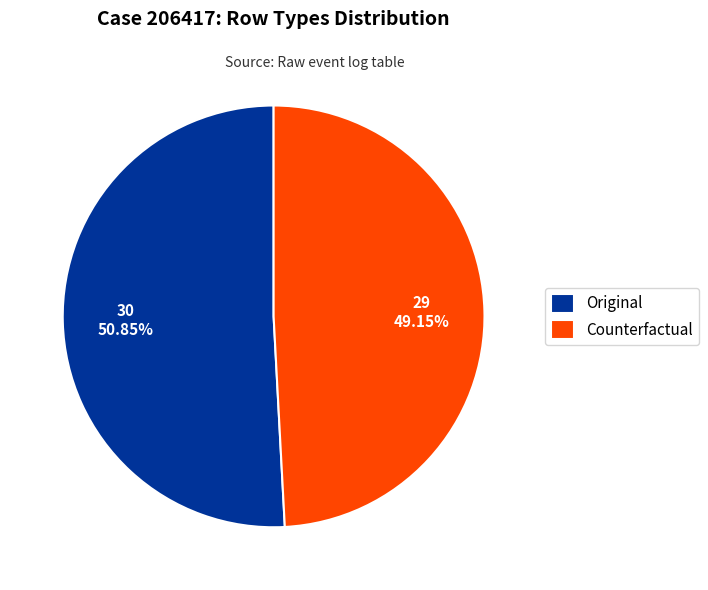

Does Counterfactual account for over 50% of the chart?

No